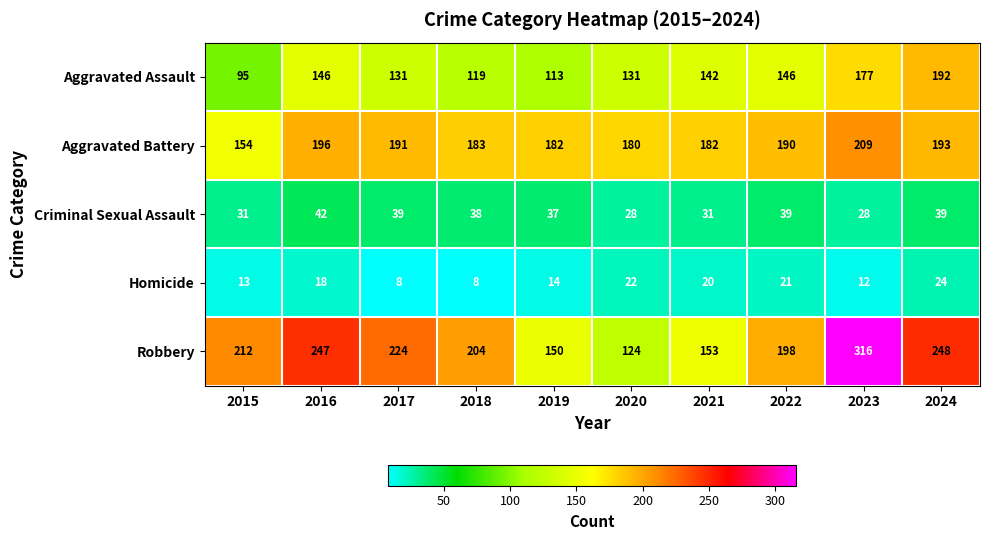

Count the number of categories in the chart.

10